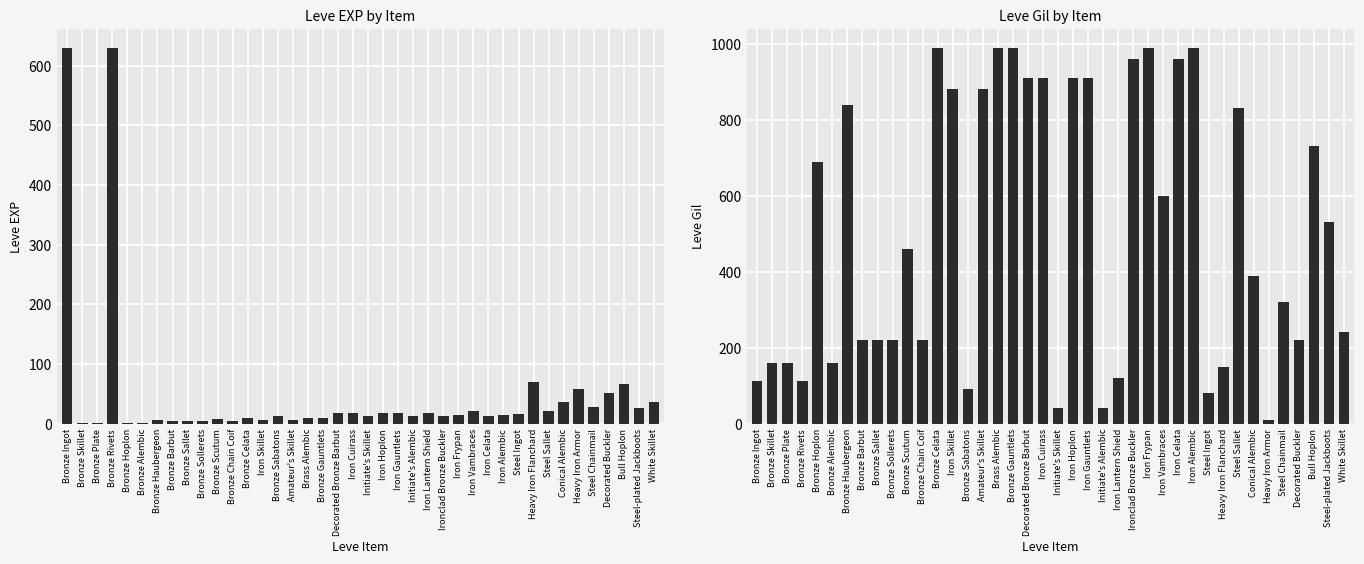

Count the number of categories in the chart.

40